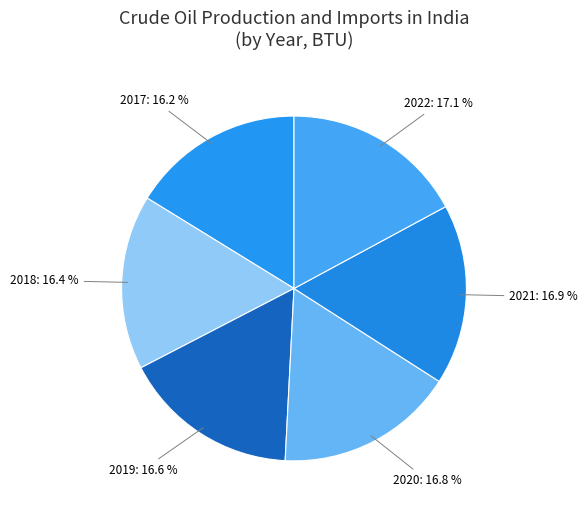

Is 2022 the majority of the pie?

No